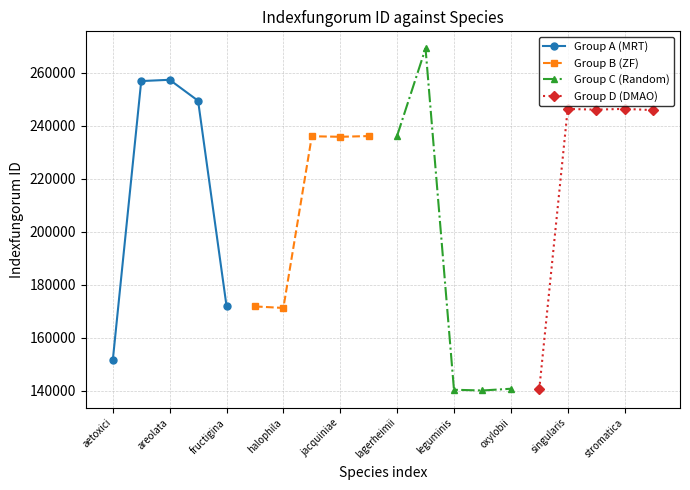

The Group D (DMAO) series shows 246330 at stromatica. True or false?

True